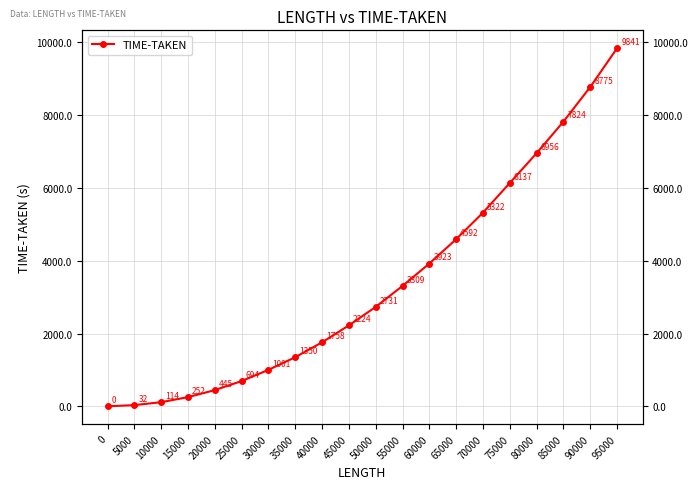

Does the chart display data point markers on the line(s)?

Yes